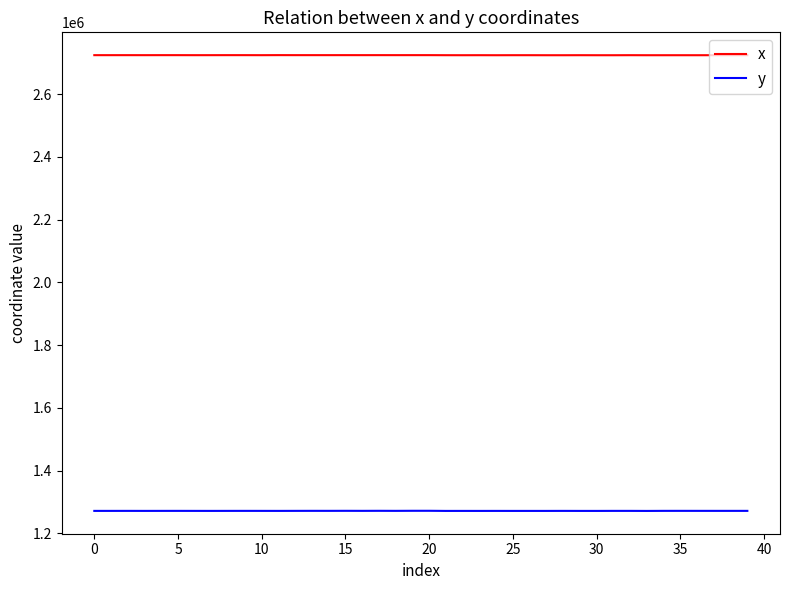

Rank the series by their average value, from highest to lowest.

x, y